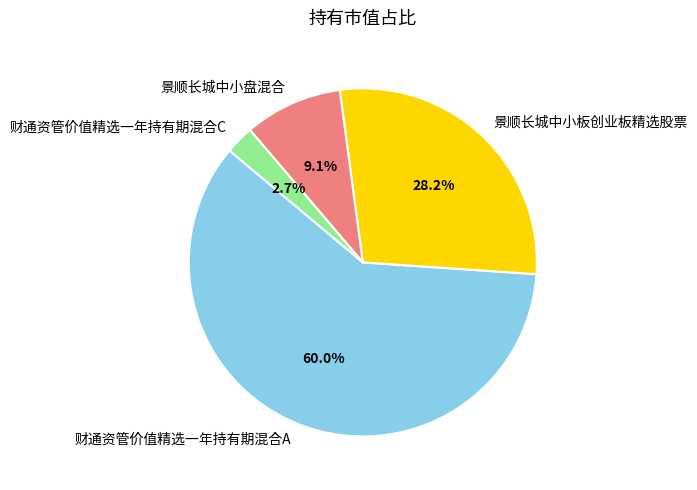

Which category accounts for the majority?

财通资管价值精选一年持有期混合A